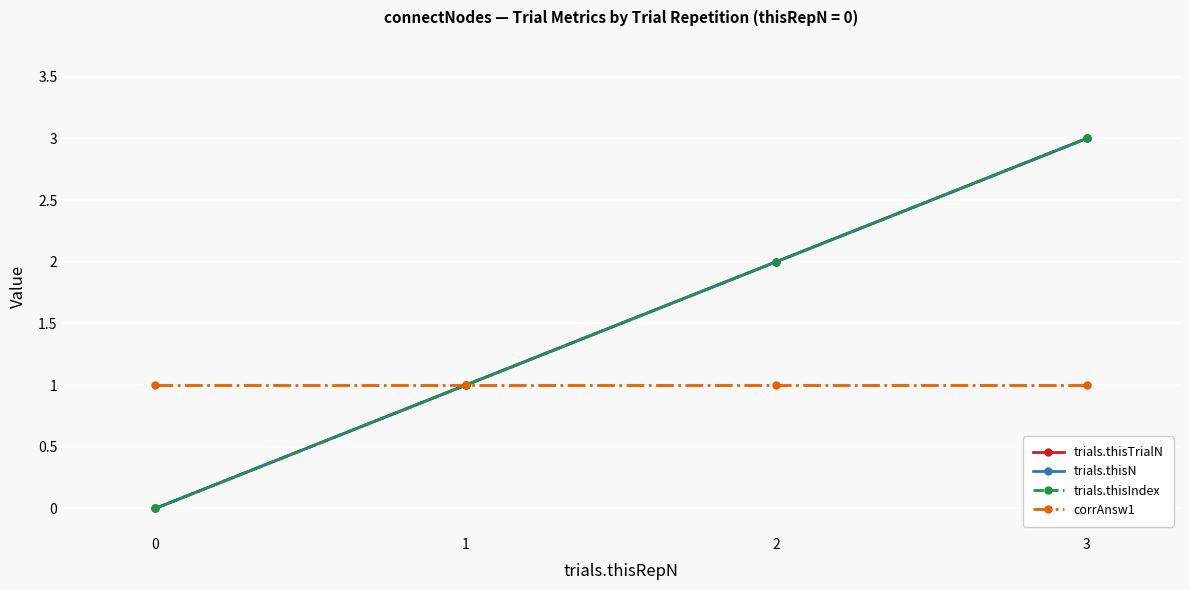

What is the greatest value displayed?

3